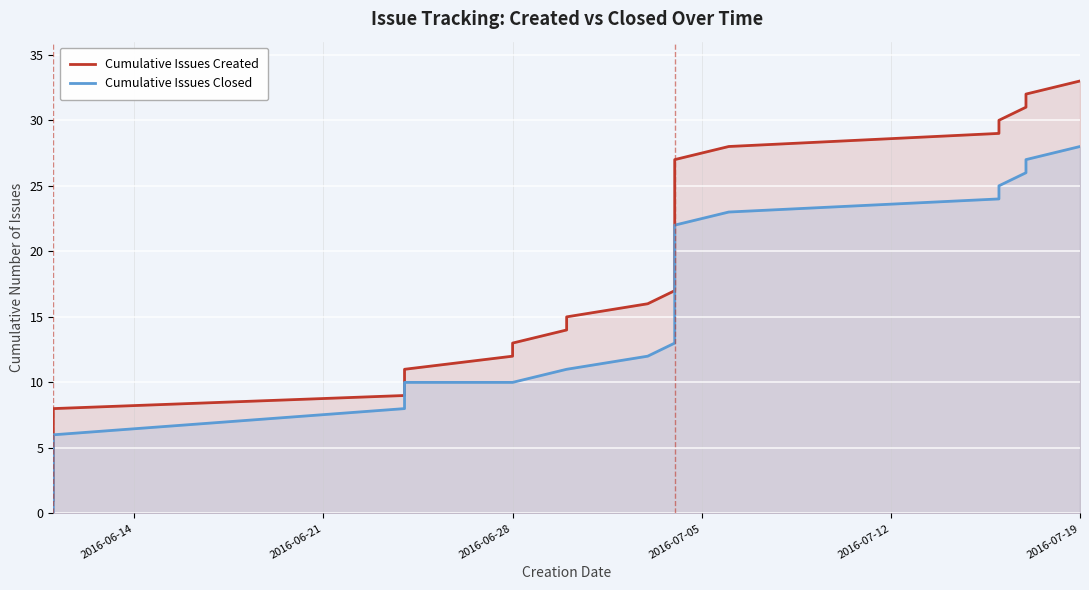

Count the number of data series in this chart.

2